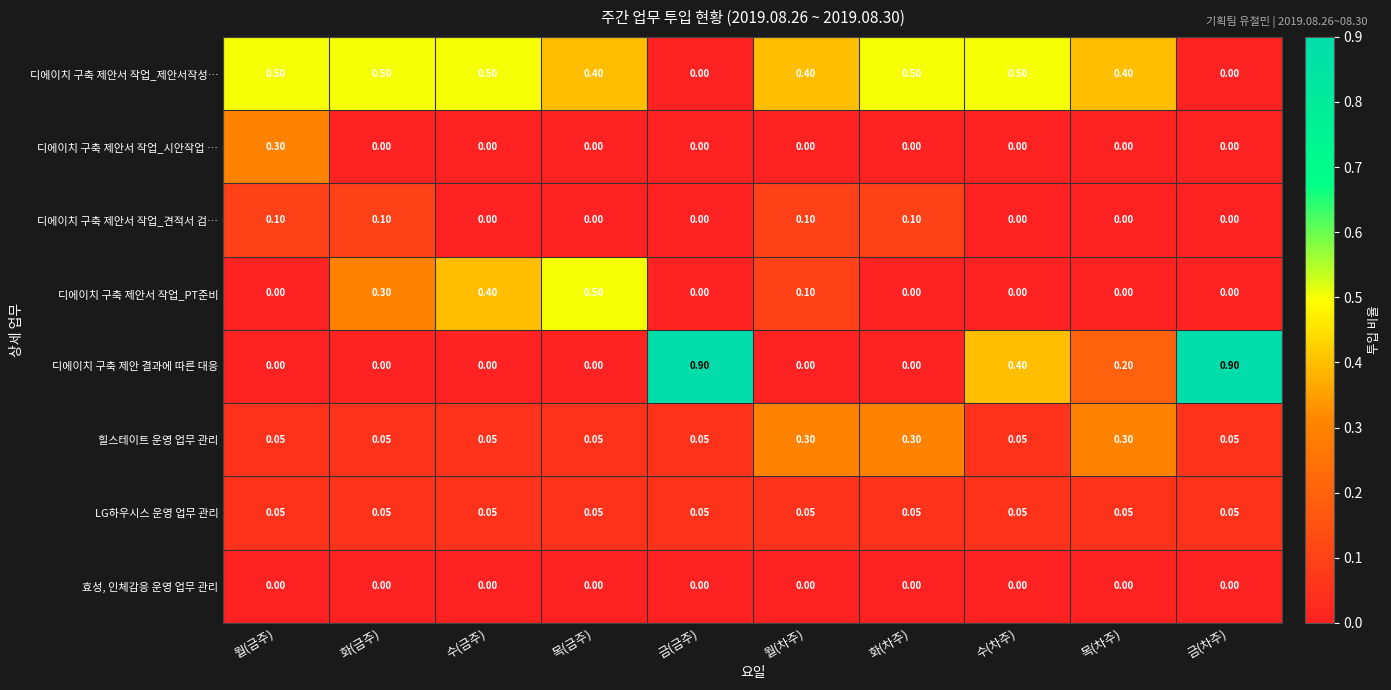

Which series has the largest total across all categories?

디에이치 구축 제안서 작업_제안서작성…